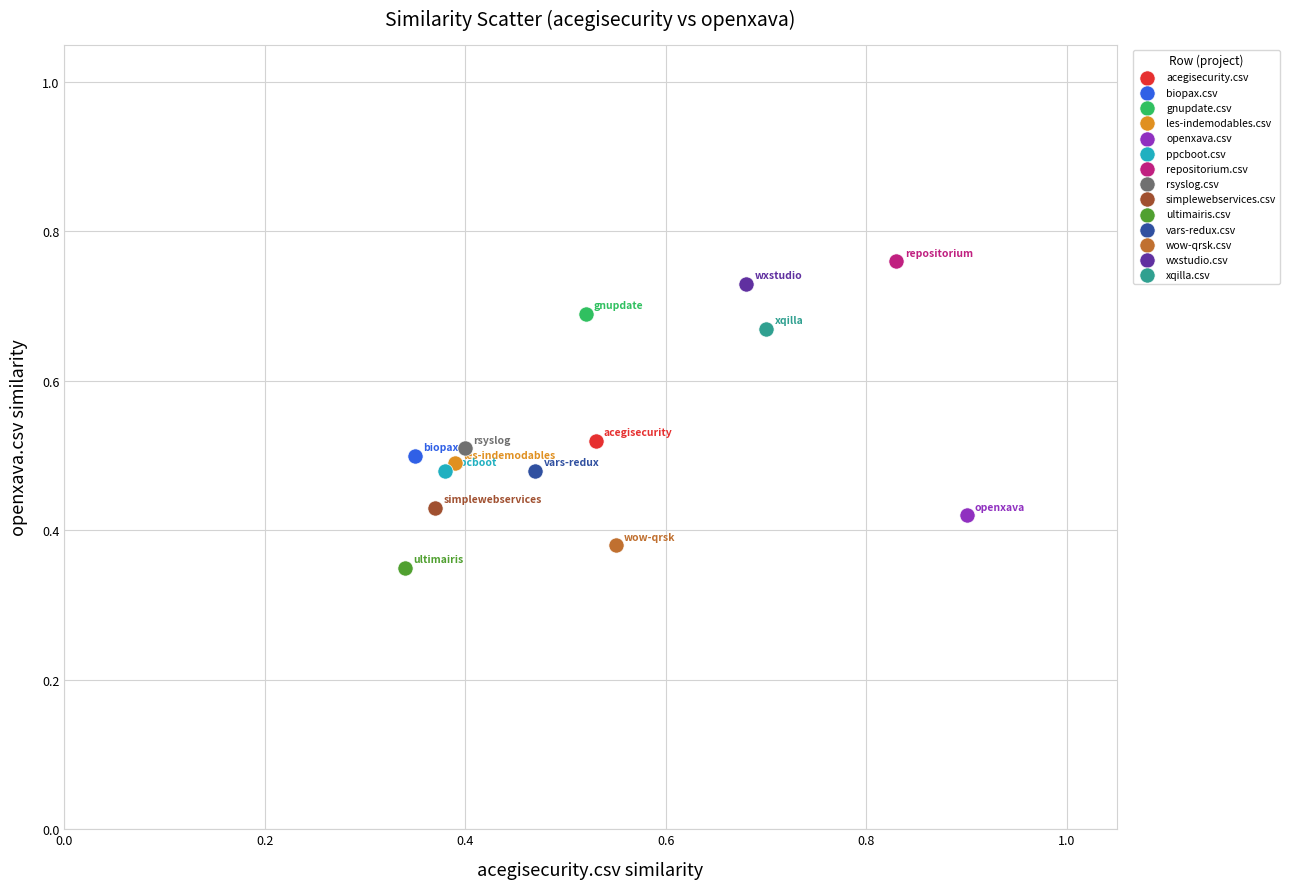

What are all the series names shown in the legend?

acegisecurity.csv, biopax.csv, gnupdate.csv, les-indemodables.csv, openxava.csv, ppcboot.csv, repositorium.csv, rsyslog.csv, simplewebservices.csv, ultimairis.csv, vars-redux.csv, wow-qrsk.csv, wxstudio.csv, xqilla.csv